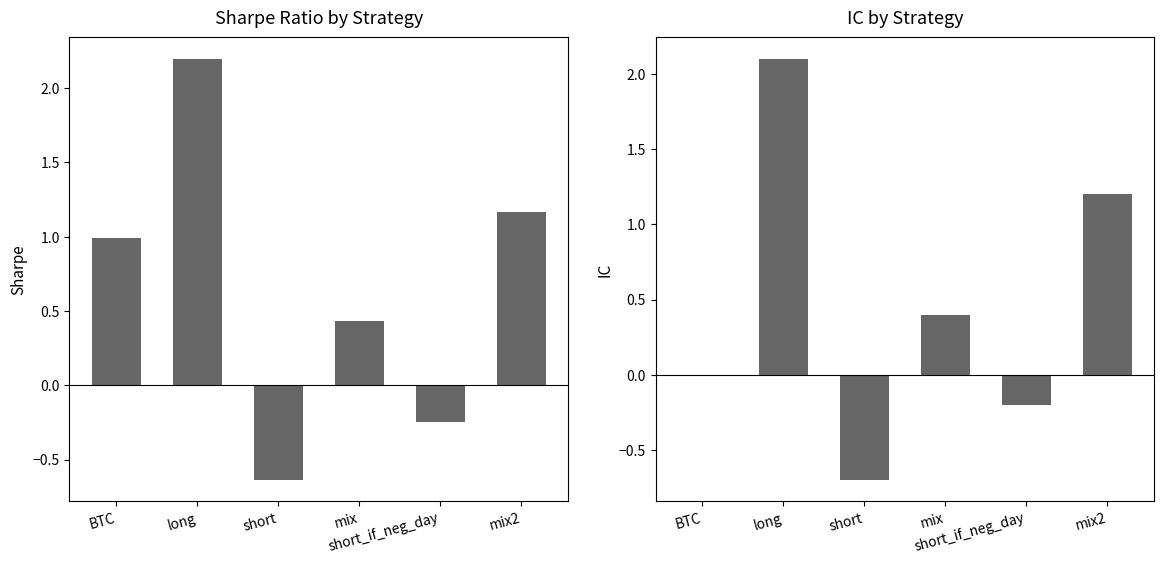

How many data points in sharpe are above 0?

4